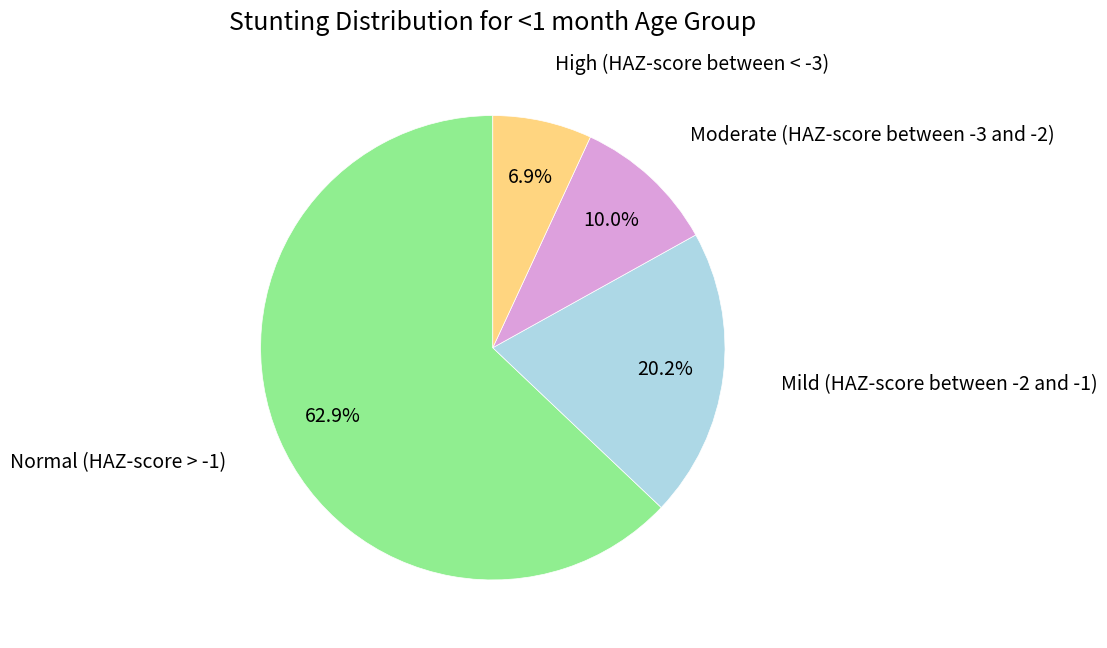

Is there a majority slice in this chart?

Yes